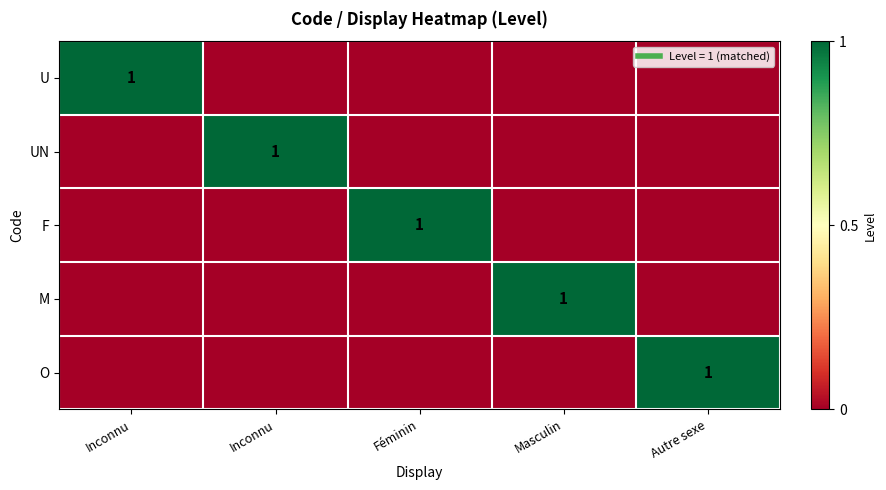

Which series changed the most between Féminin and Autre sexe?

F